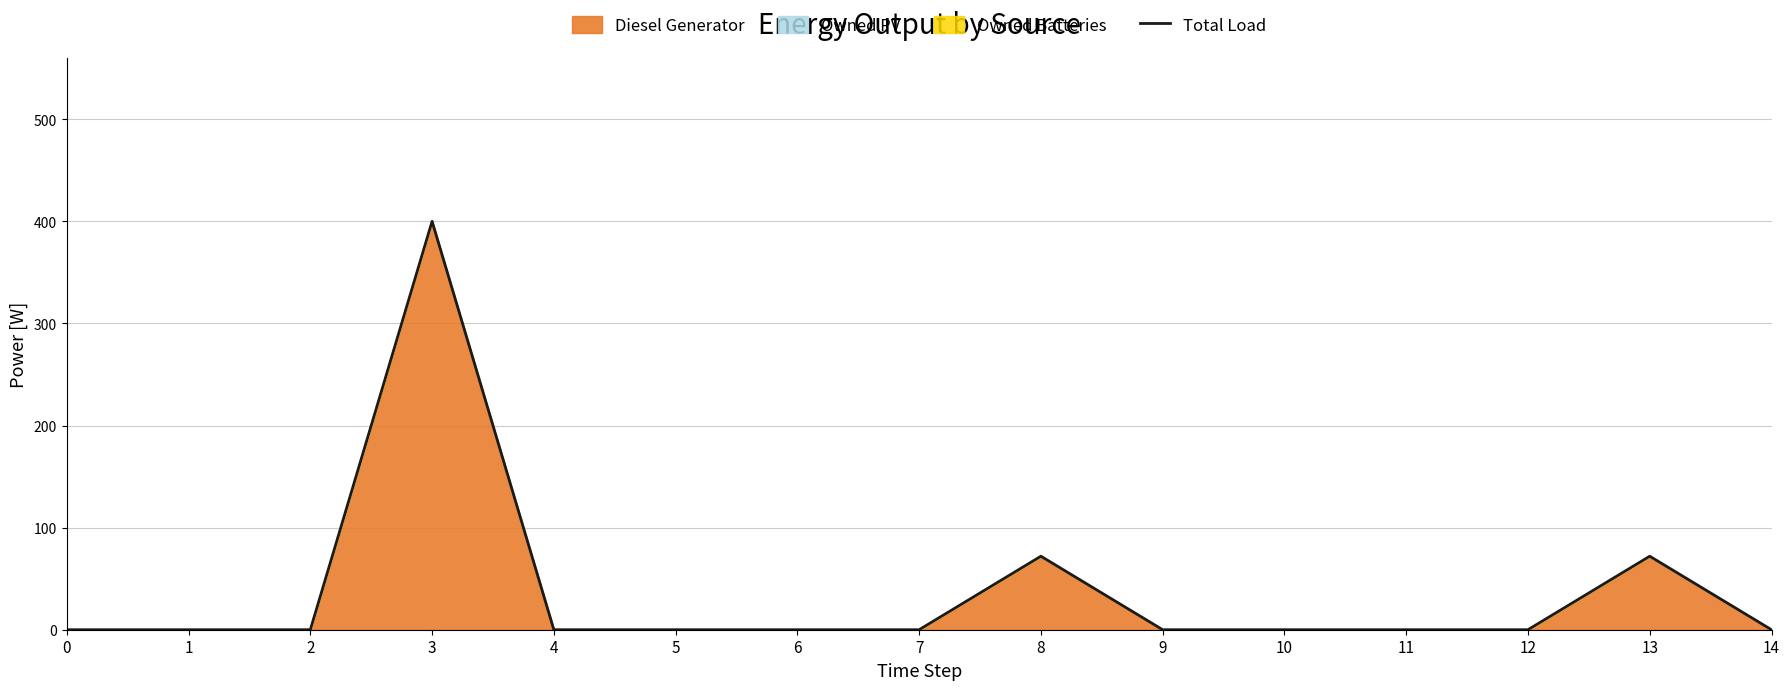

List the labels in order of value, smallest first.

0, 1, 2, 4, 5, 6, 7, 9, 10, 11, 12, 14, 8, 13, 3